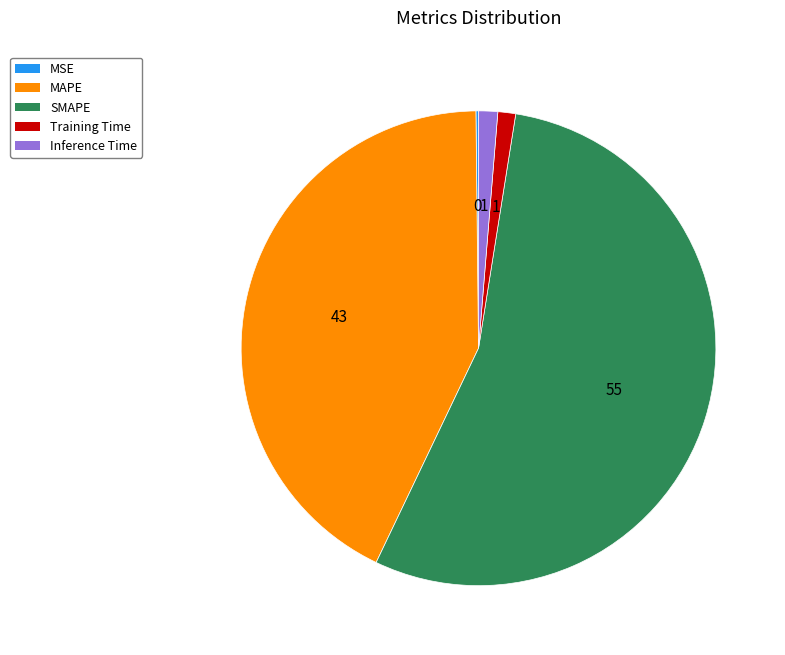

Between MAPE and Inference Time, which is larger?

MAPE